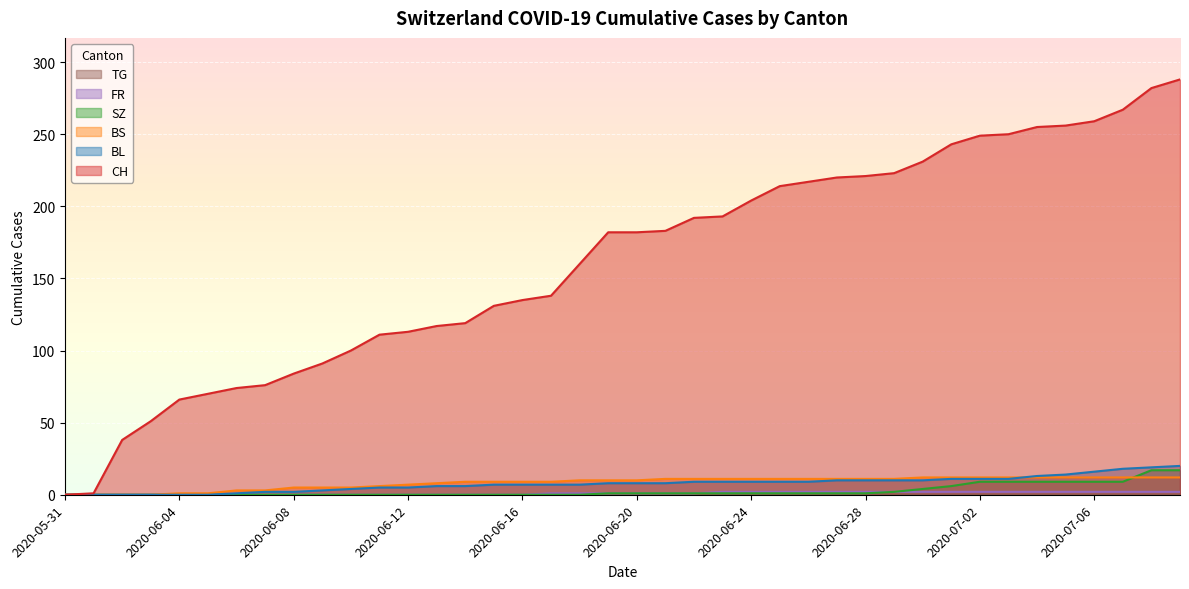

How many data points does each series have?

40